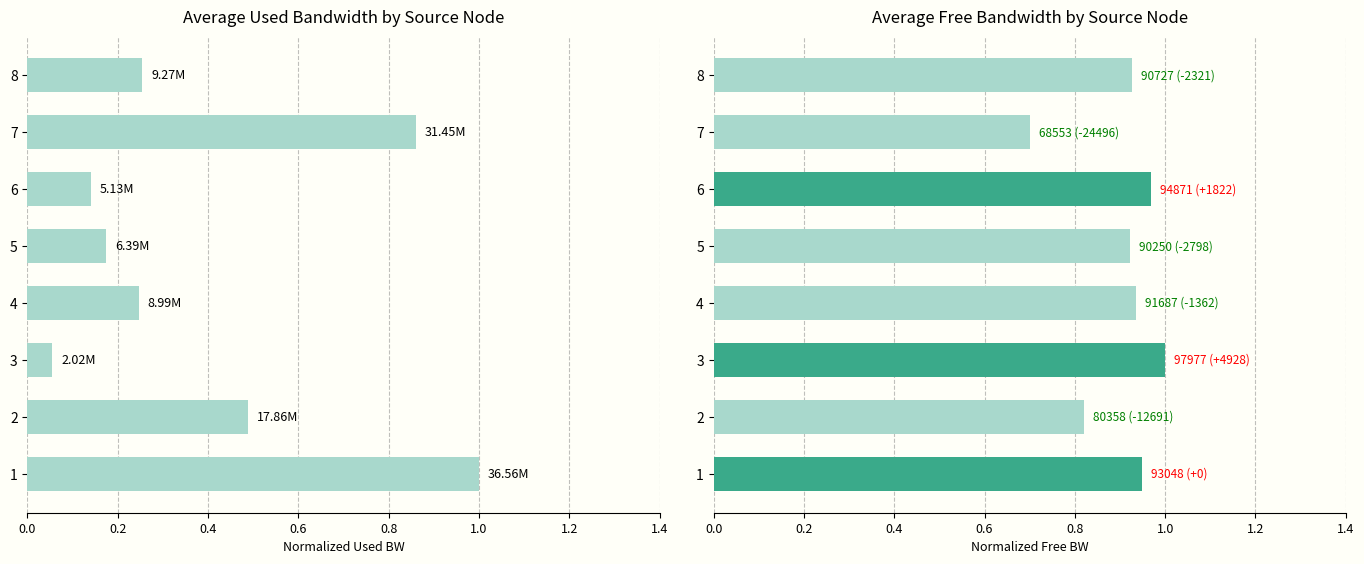

Count the number of data series in this chart.

2